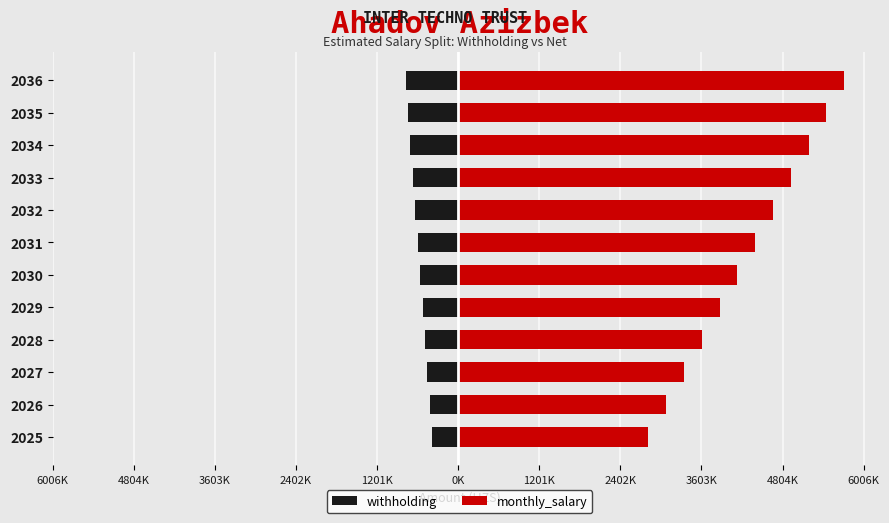

Between 2030 and 2033, which series saw the biggest shift?

monthly_salary